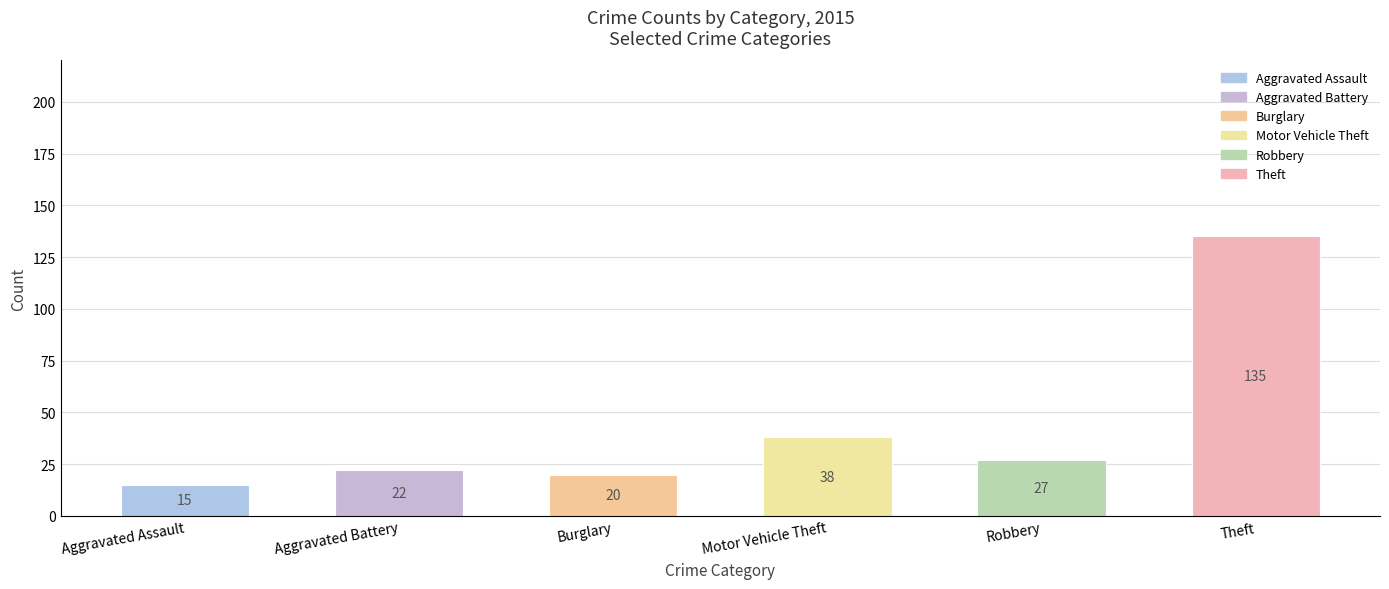

True or false: the data shows 15 at Aggravated Assault.

True